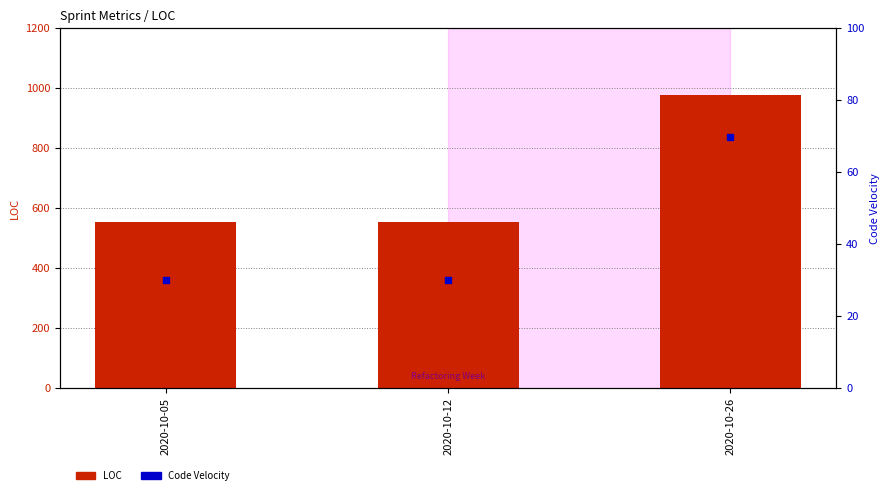

What is the total value across all series at 2020-10-26?

1045.7